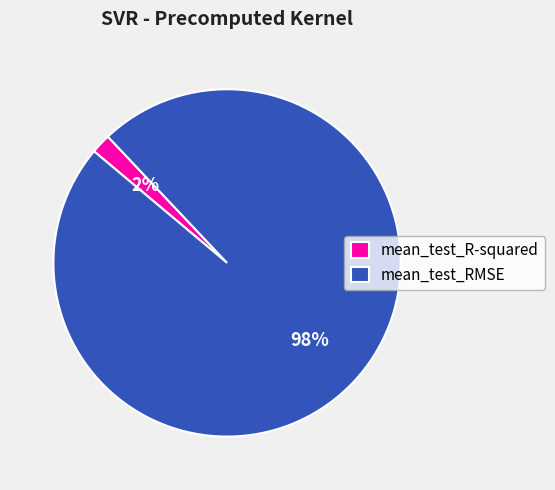

Between mean_test_R-squared and mean_test_RMSE, which is larger?

mean_test_RMSE